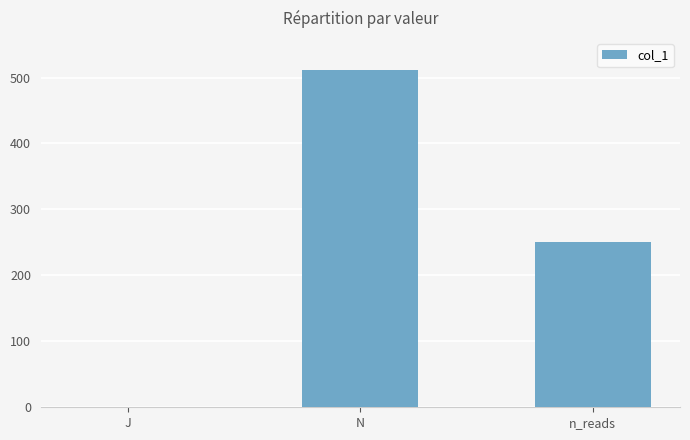

Reading left to right, transcribe all the data shown in this chart.

J=1	N=512	n_reads=250